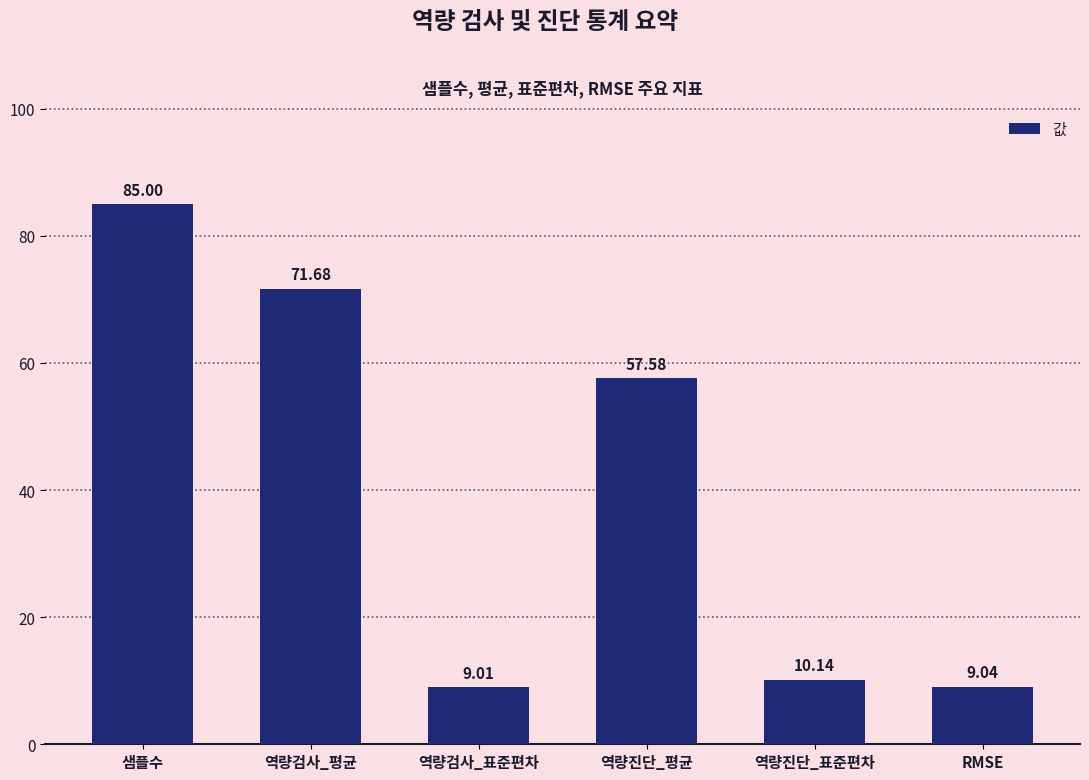

Reading left to right, extract all data points from this chart.

85.0	71.7	9.0	57.6	10.1	9.0